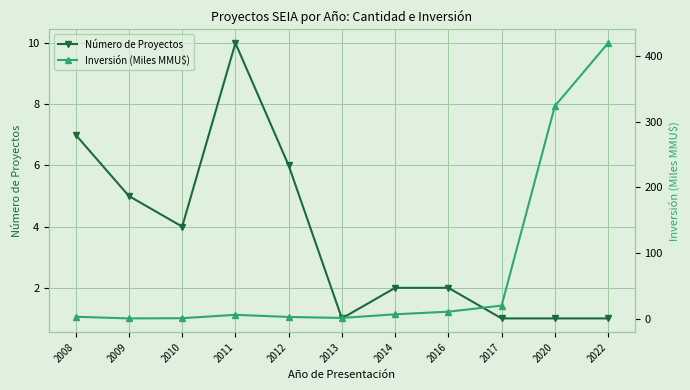

Rank the series at 2010 from lowest to highest value.

Inversión (Miles MMU$), Número de Proyectos